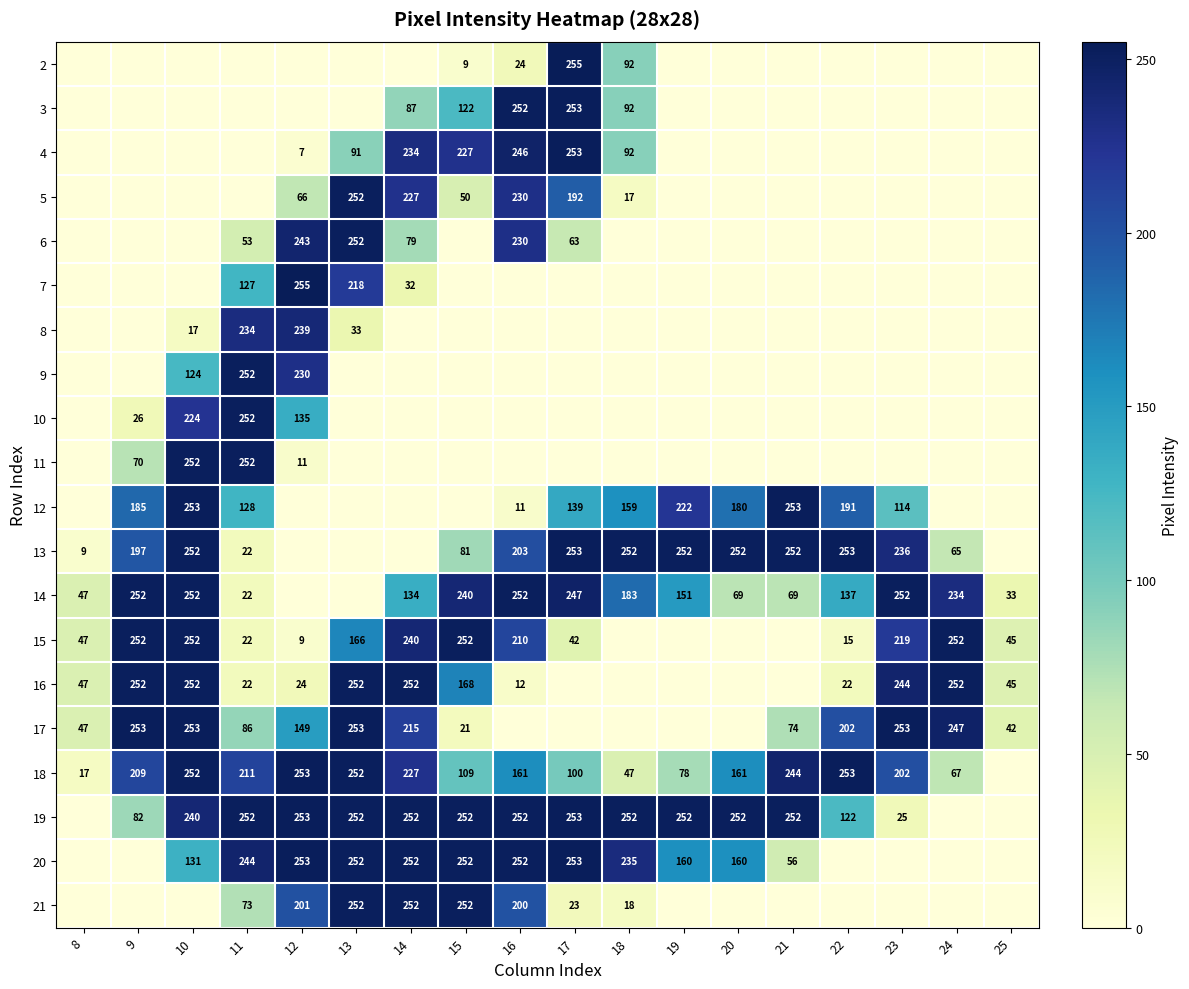

How many categories are shown in the chart?

18